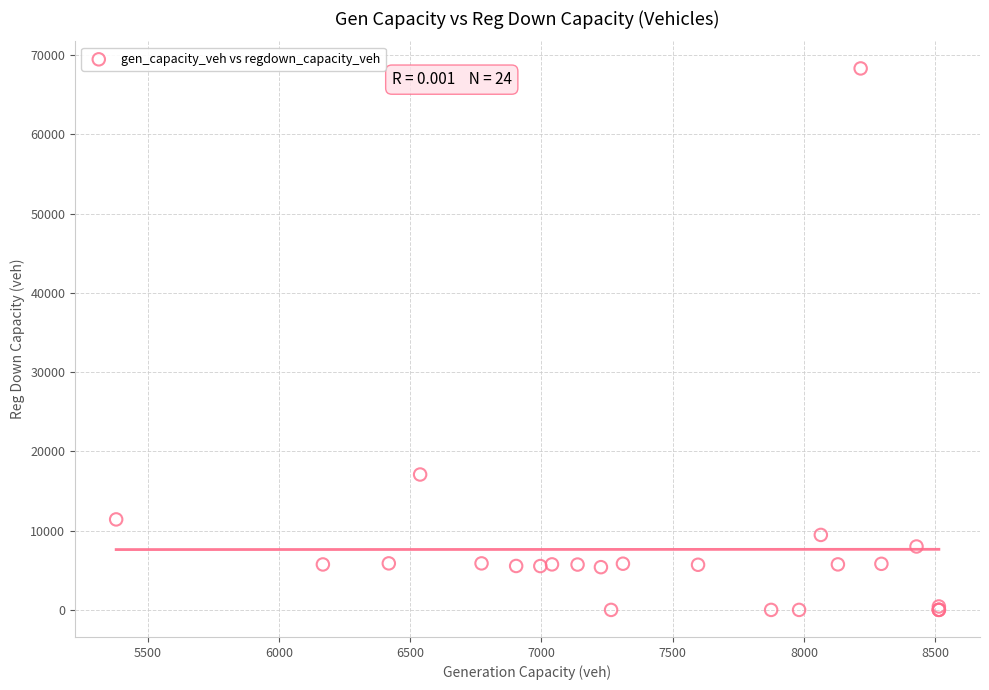

What Y value in the scatter plot is closest to 34167?

17086.6